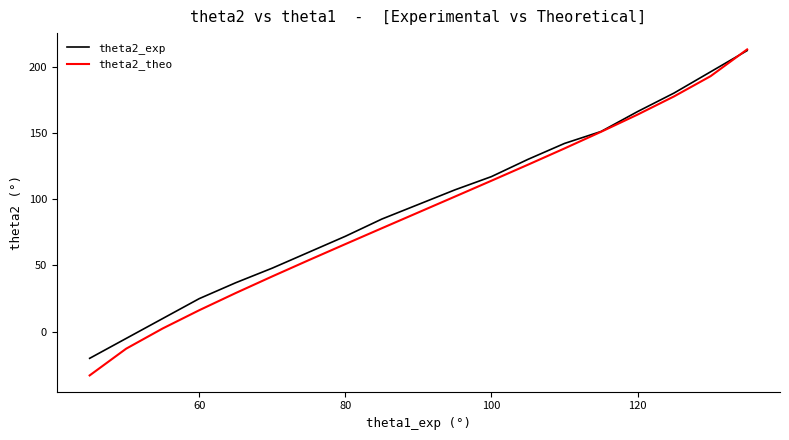

What is the maximum value for theta2_exp?

212.0